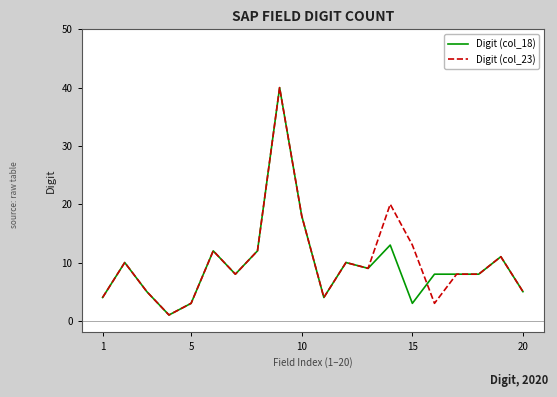

What is the maximum value shown in the chart?

40